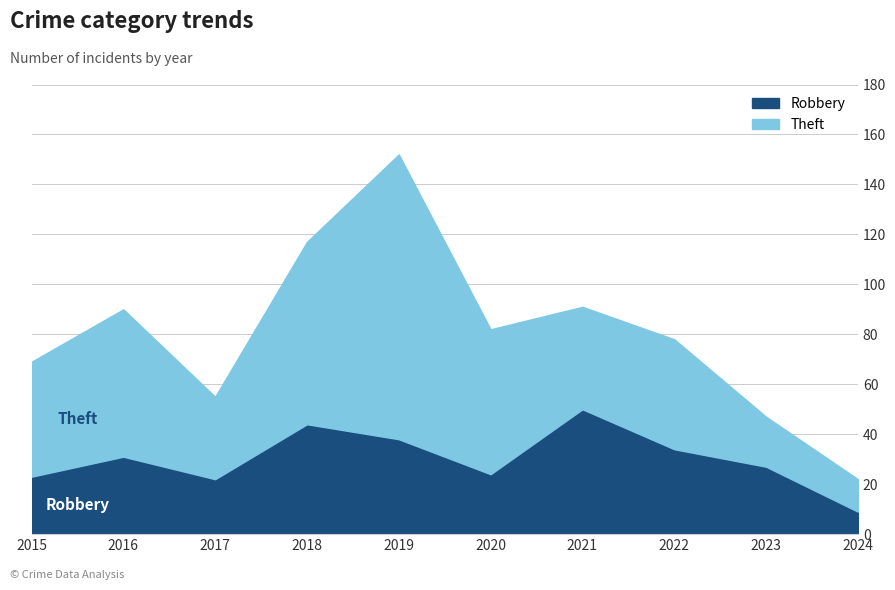

Between 2020 and 2021, which is larger?

2021